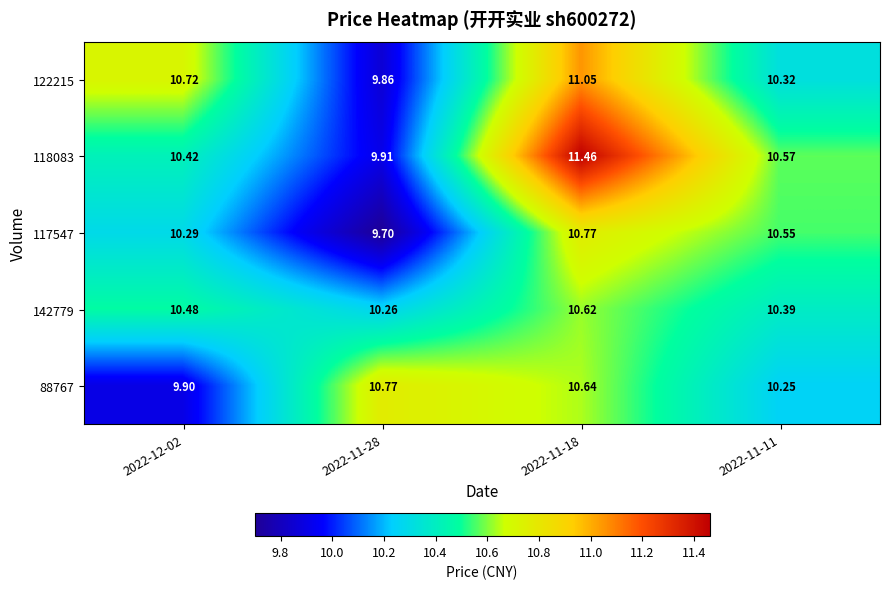

How many categories are shown in the chart?

4